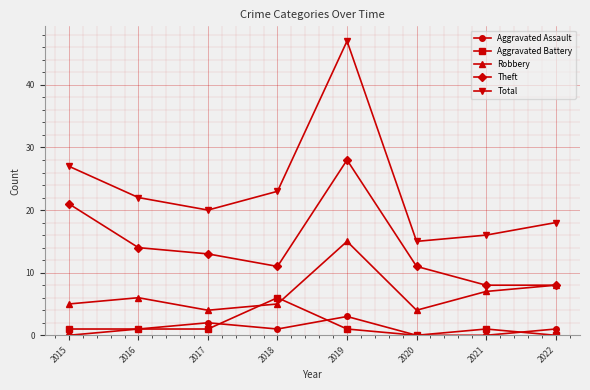

What is the difference between the maximum and minimum values in the Aggravated Assault series?

3